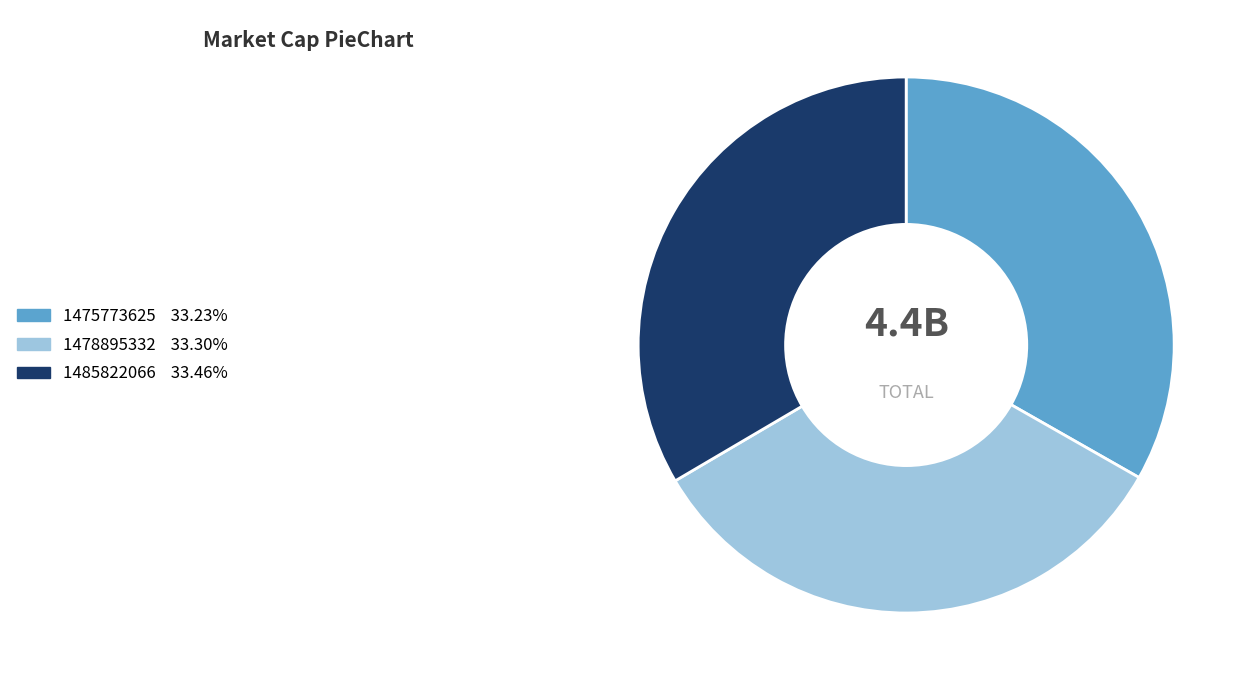

What is the ratio of the value at 1485822066 to the value at 1478895332?

1.0